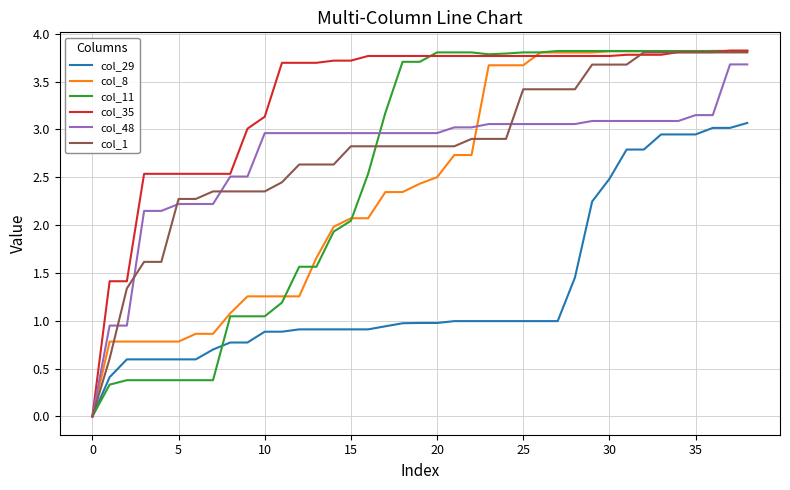

Which series has the largest total across all categories?

col_35